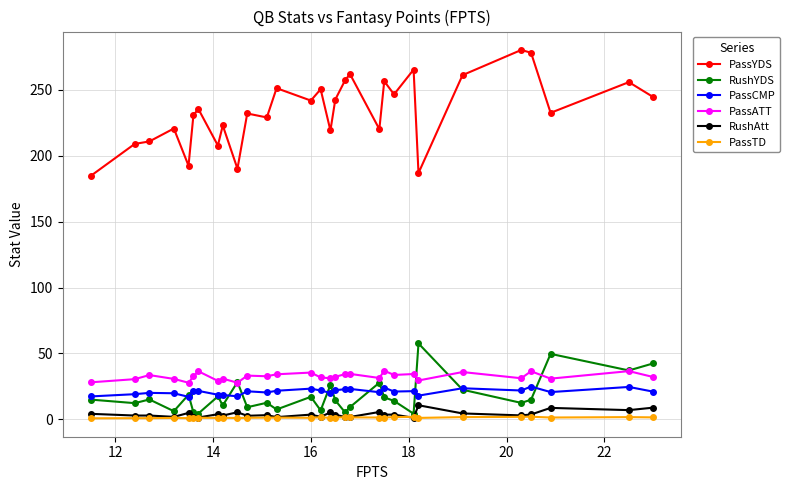

True or false: PassCMP has more than 2 interior local peaks.

True